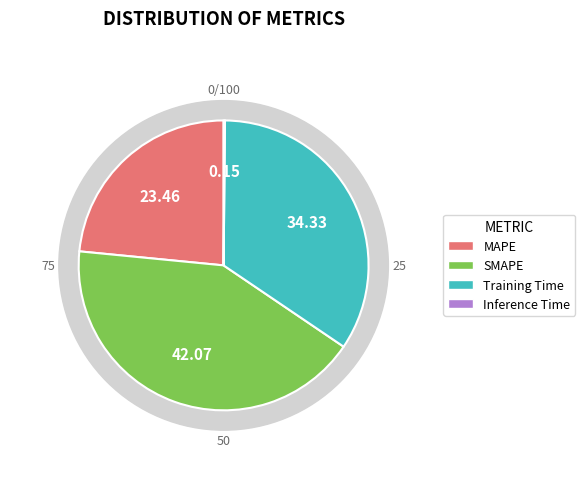

To the nearest percent, what is the combined percentage of SMAPE and MAPE?

66%